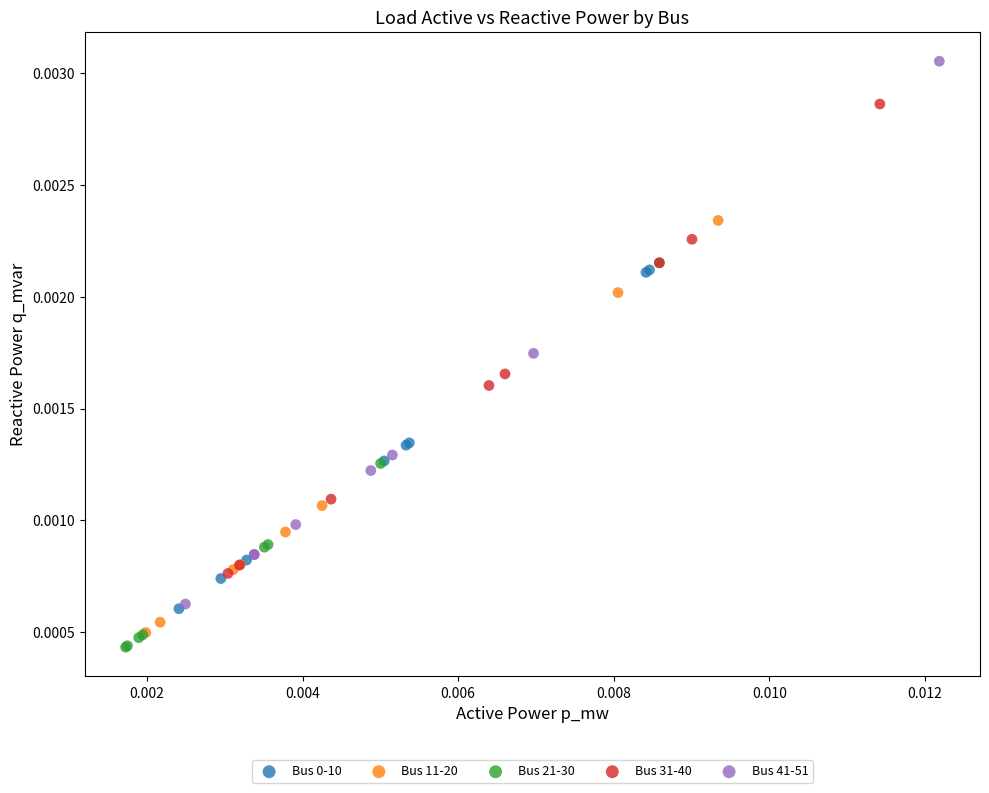

Which series has the widest spread of Y values?

Bus 41-51